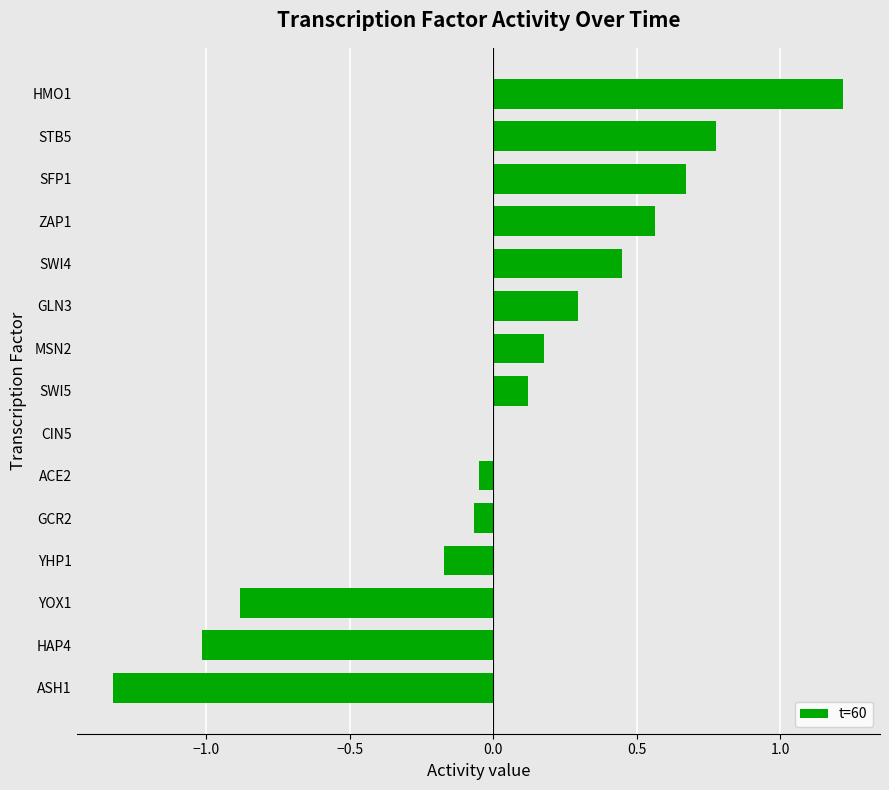

Where is the data nearest to the value 0?

CIN5